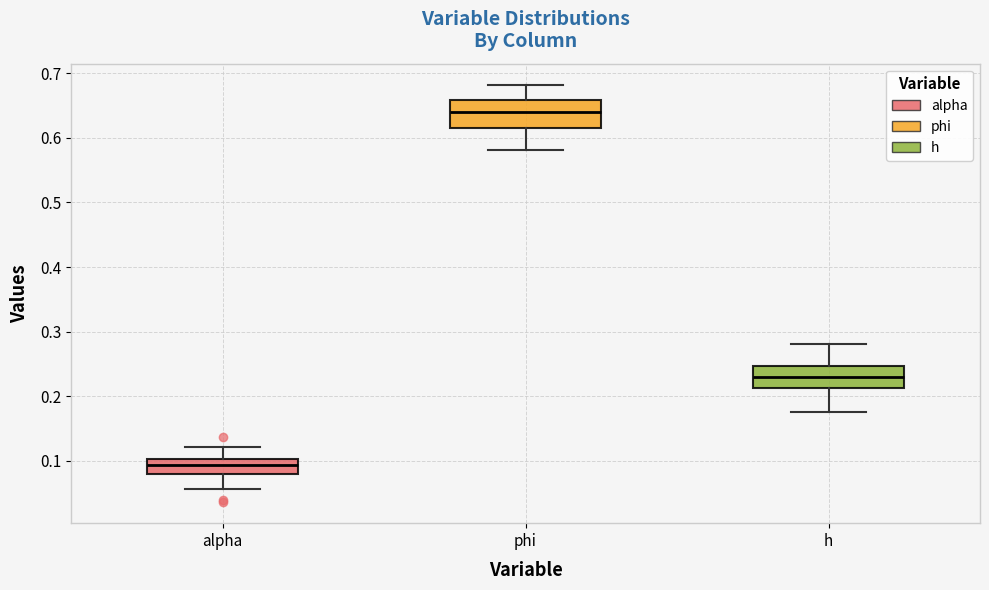

Where does the lower whisker of the box for alpha end on the y-axis? The values are not printed on the chart, so give them approximately, as read against the axis.

0.06